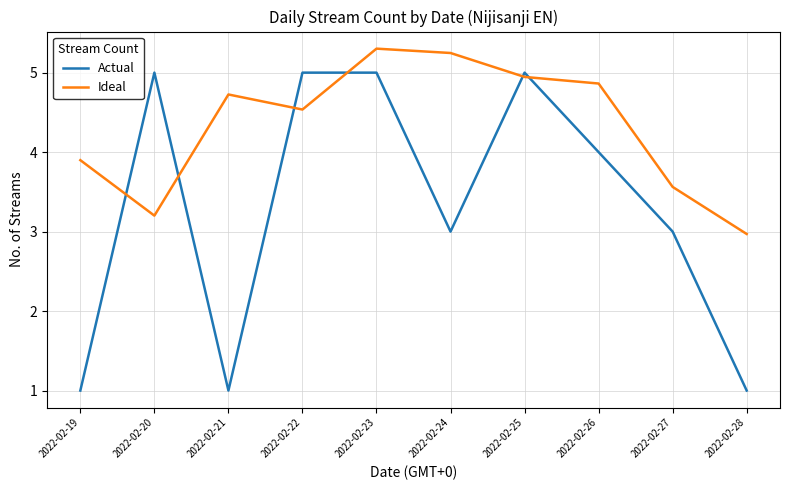

In Ideal, how many points are lower than both neighbors (excluding endpoints)?

2